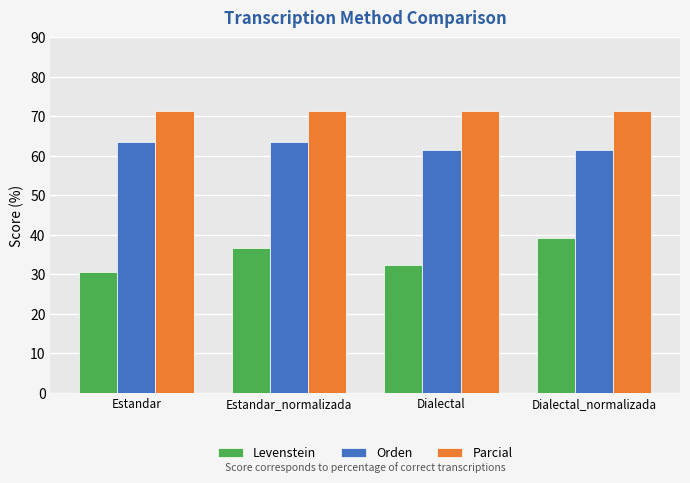

Are the bars grouped side by side (vs. stacked)?

Yes